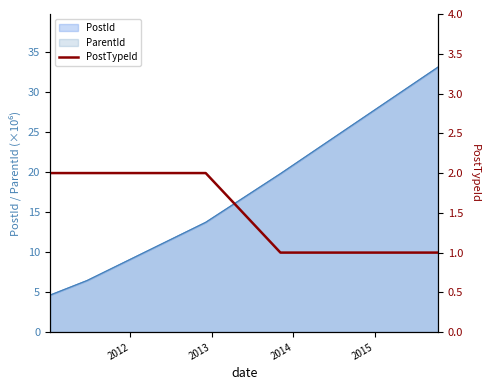

Reading right to left, what are all the values shown in this chart?

1	1	2	2	2